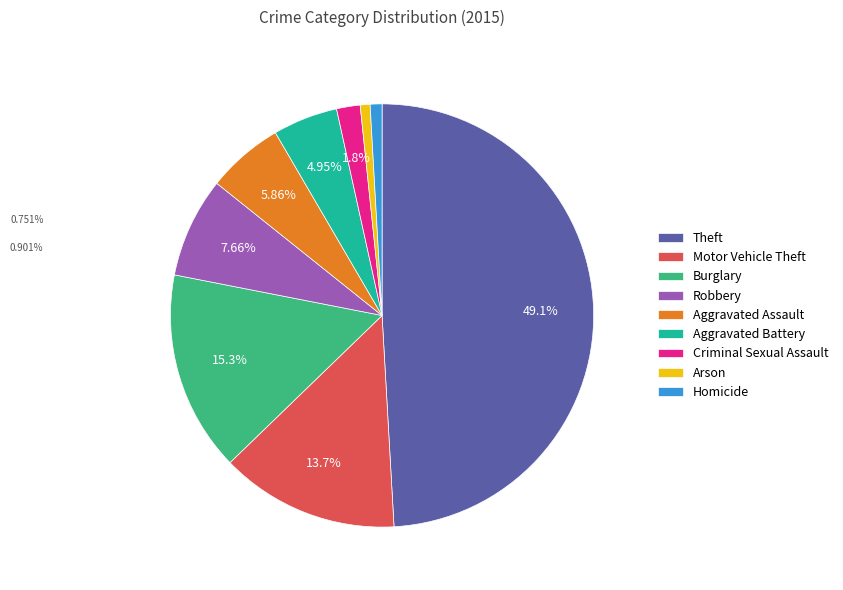

Is there any slice that represents more than half of the pie?

No